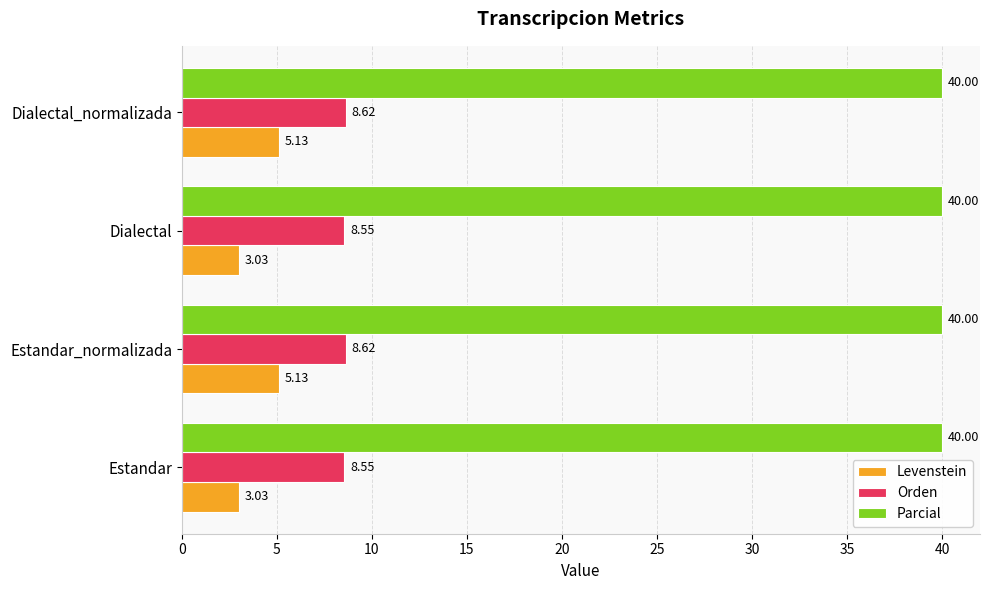

Is the value of Levenstein at Estandar greater than the value of Orden at Estandar?

No